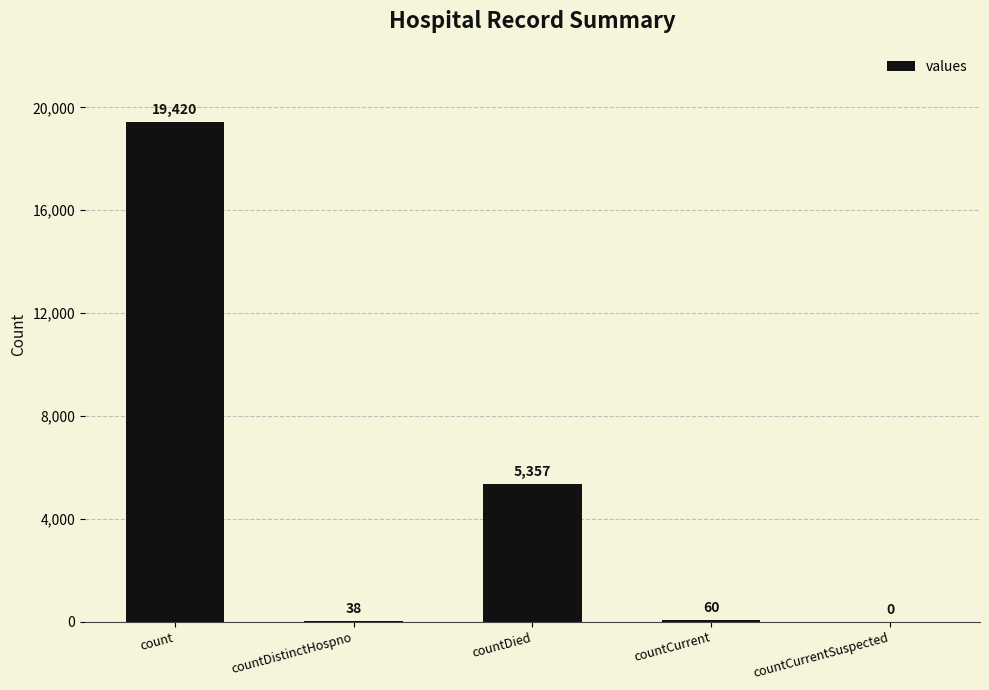

How many categories are shown in the chart?

5